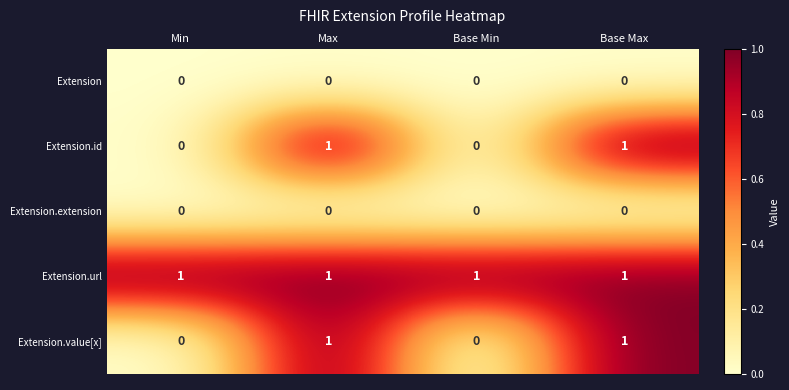

What is the total value across all series at Max?

3